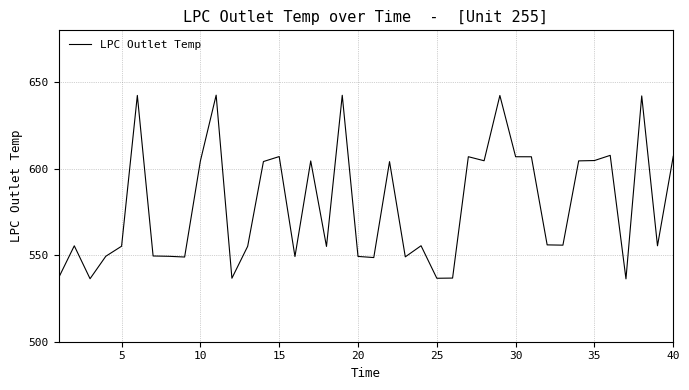

What is the maximum value shown in the chart?

642.5